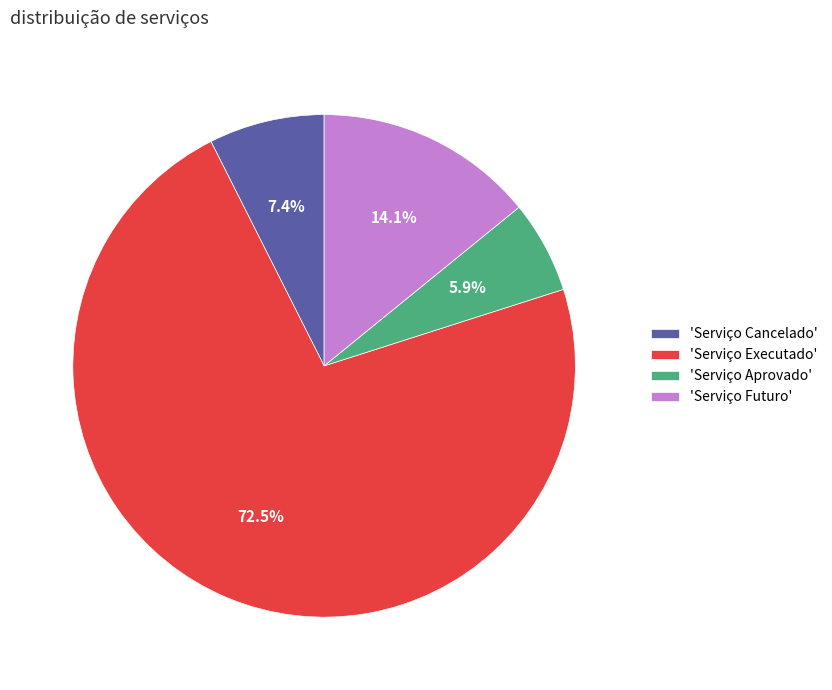

What is the ratio of the value at 'Serviço Futuro' to the value at 'Serviço Cancelado'?

1.9